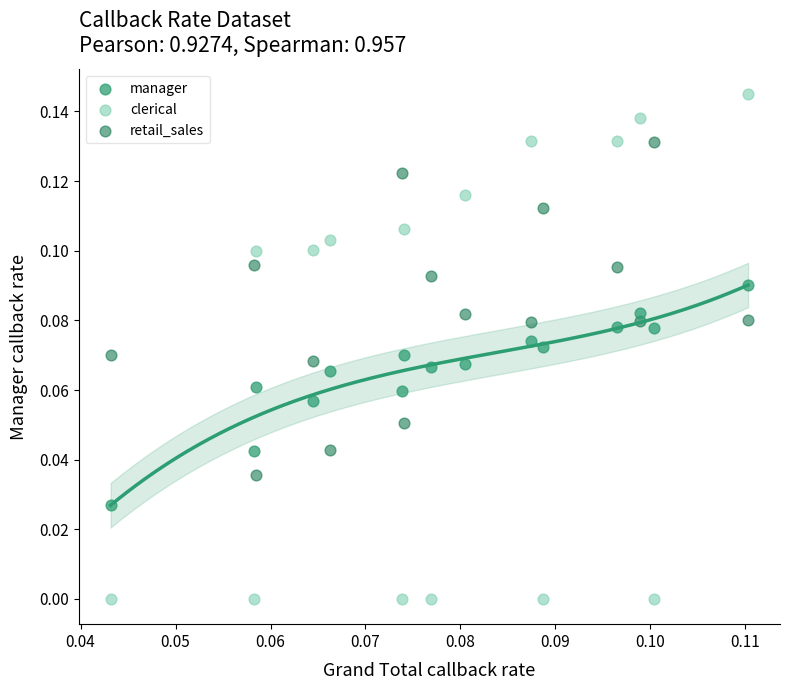

Which series reaches the maximum Y coordinate?

clerical